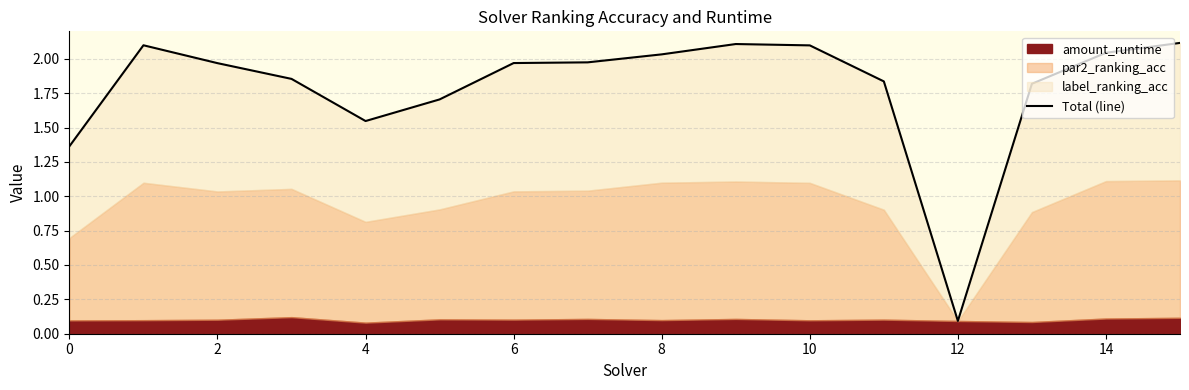

Reading right to left, extract all data points from this chart.

2.1	2.0	1.8	0.1	1.8	2.1	2.1	2.0	2.0	2.0	1.7	1.5	1.9	2.0	2.1	1.4